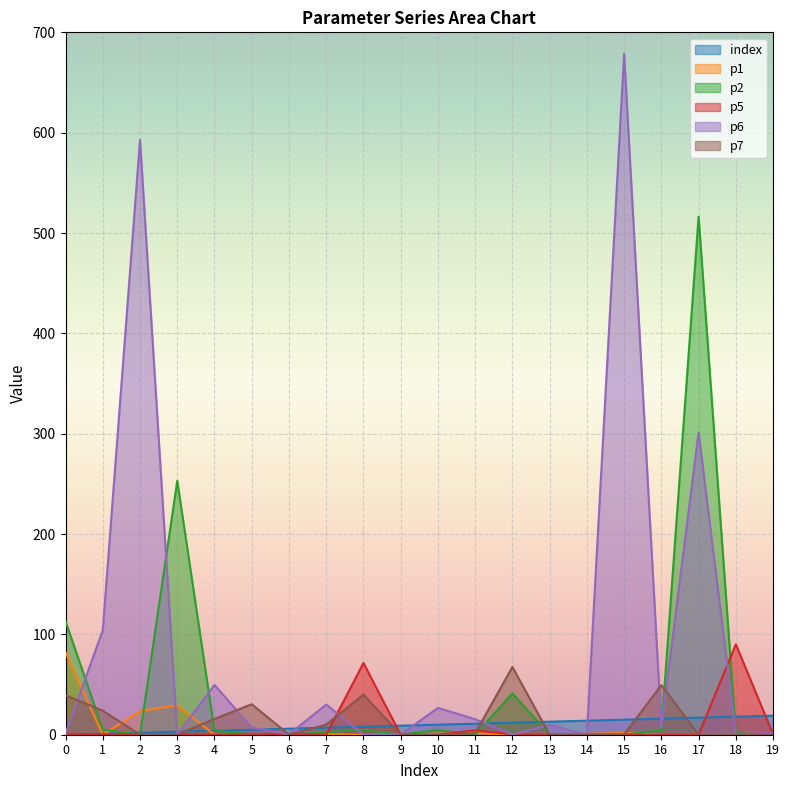

How many data points in index are above 10?

9